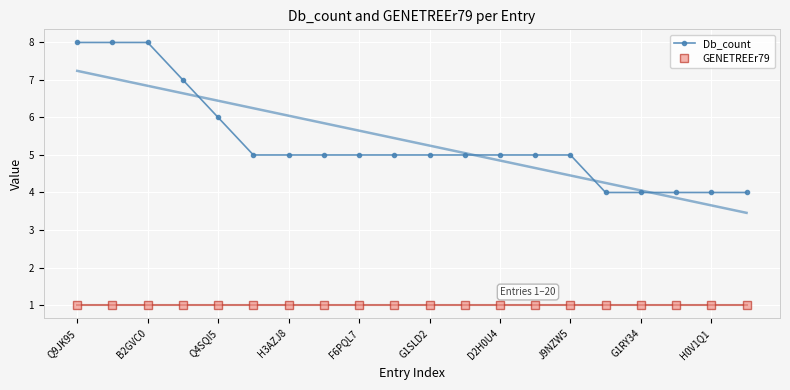

What is the value of the GENETREEr79 point at the 20th from the left?

1